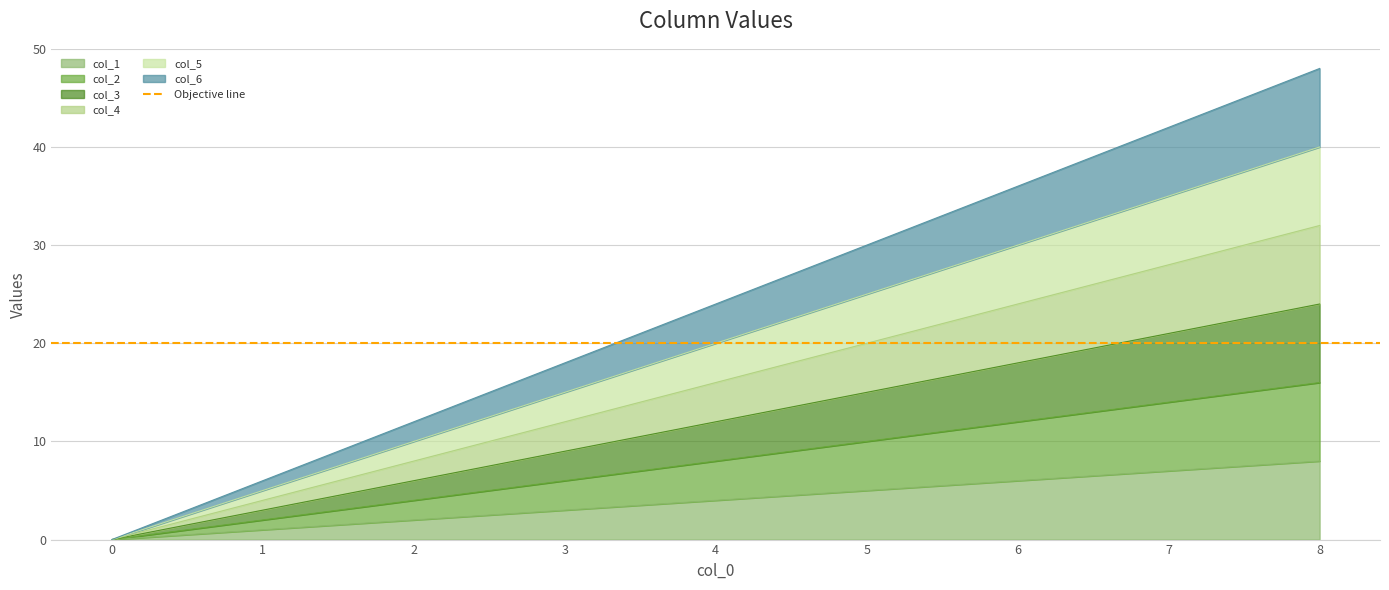

Rank the series by their maximum value, from lowest to highest.

col_1, col_2, col_3, col_4, col_5, col_6